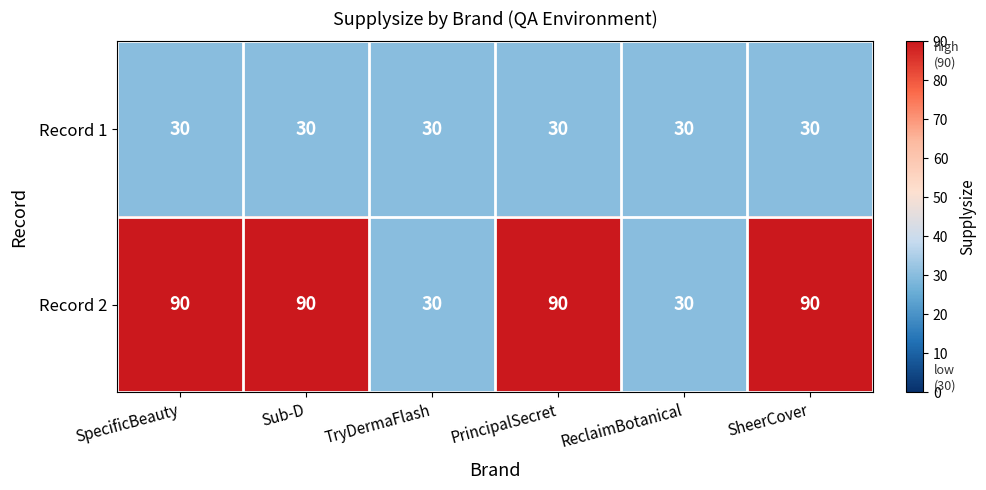

What is the lowest value of the Record 1 series?

30